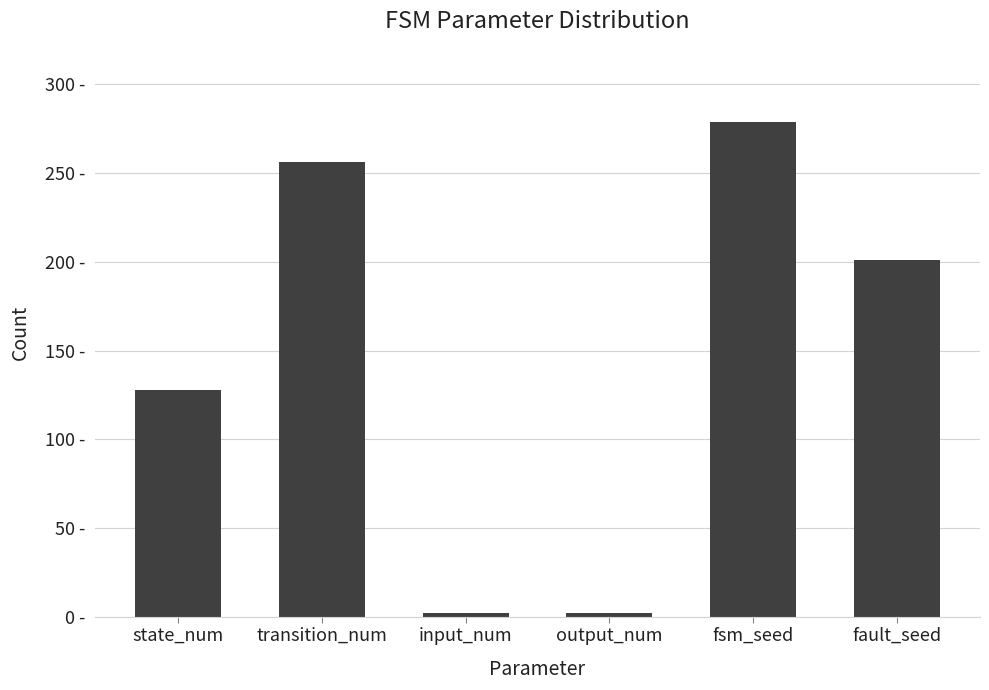

How many data points are above 201?

2